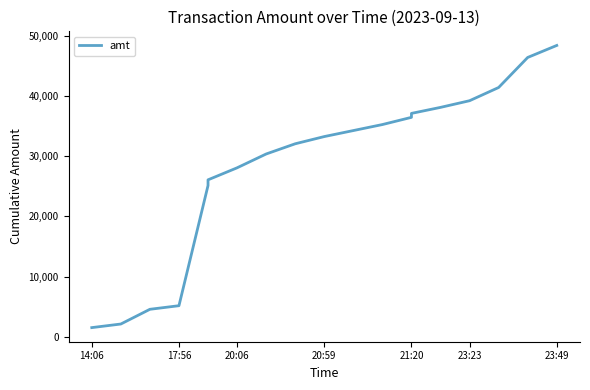

What is the maximum value shown in the chart?

48466